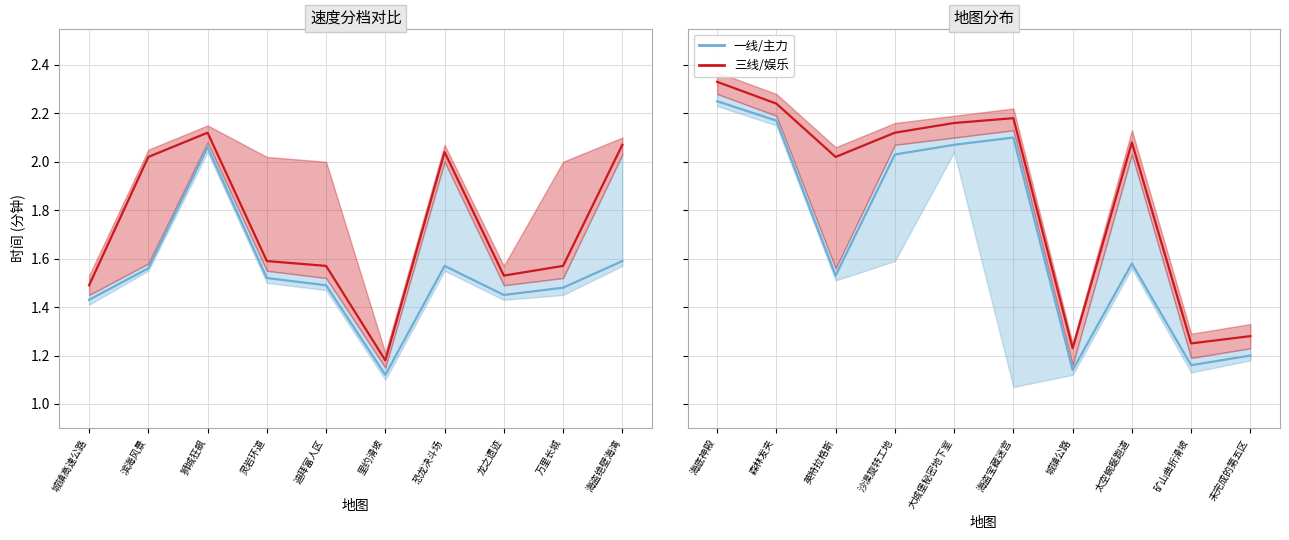

What is the label of the 3rd point from the right?

太空蜿蜒跑道